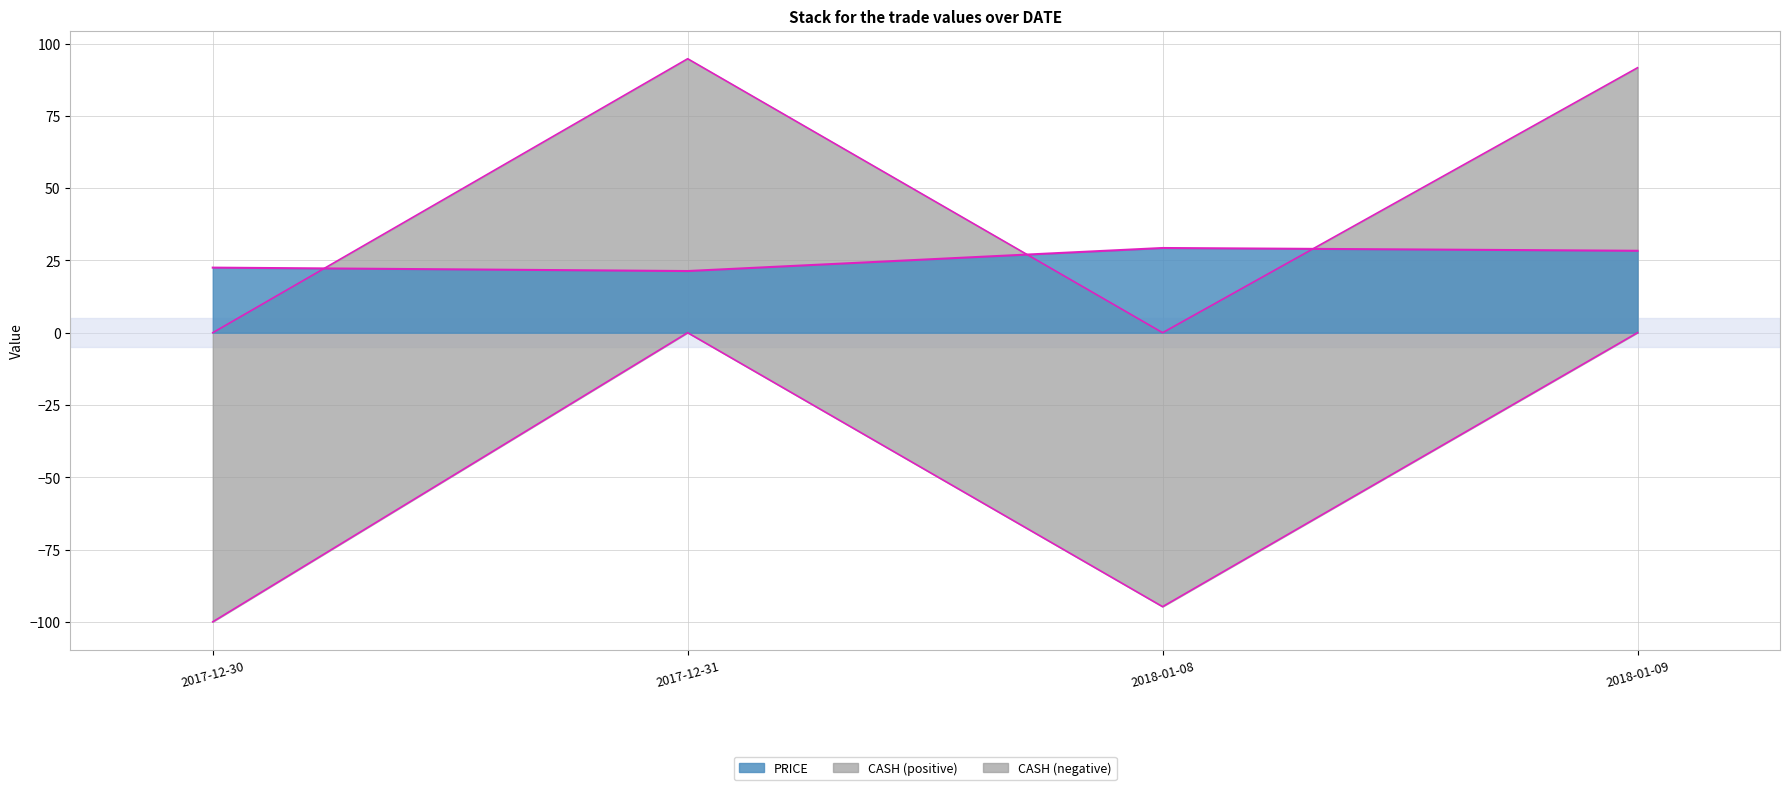

Does the chart have visible grid lines?

Yes